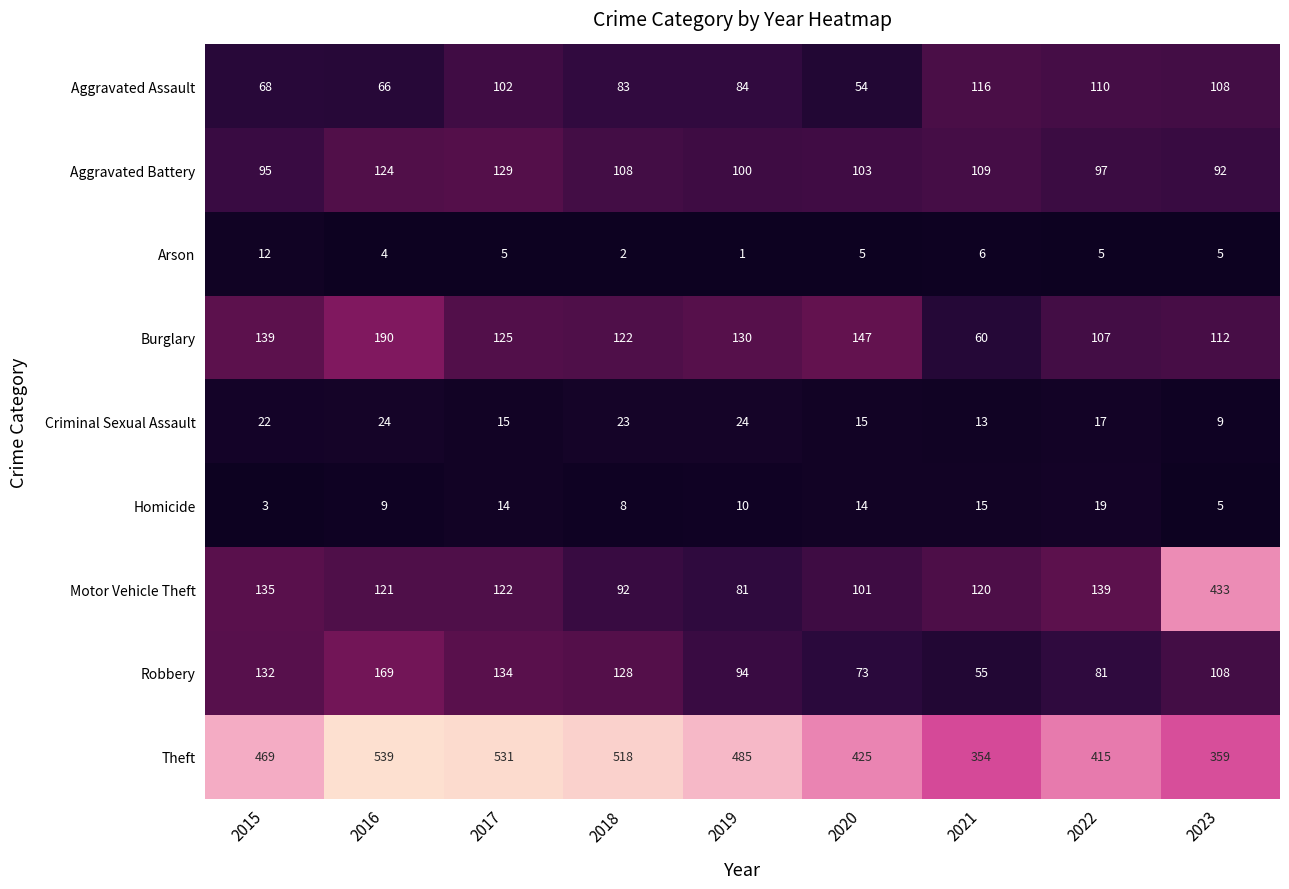

Rank the series at 2017 from highest to lowest value.

Theft, Robbery, Aggravated Battery, Burglary, Motor Vehicle Theft, Aggravated Assault, Criminal Sexual Assault, Homicide, Arson